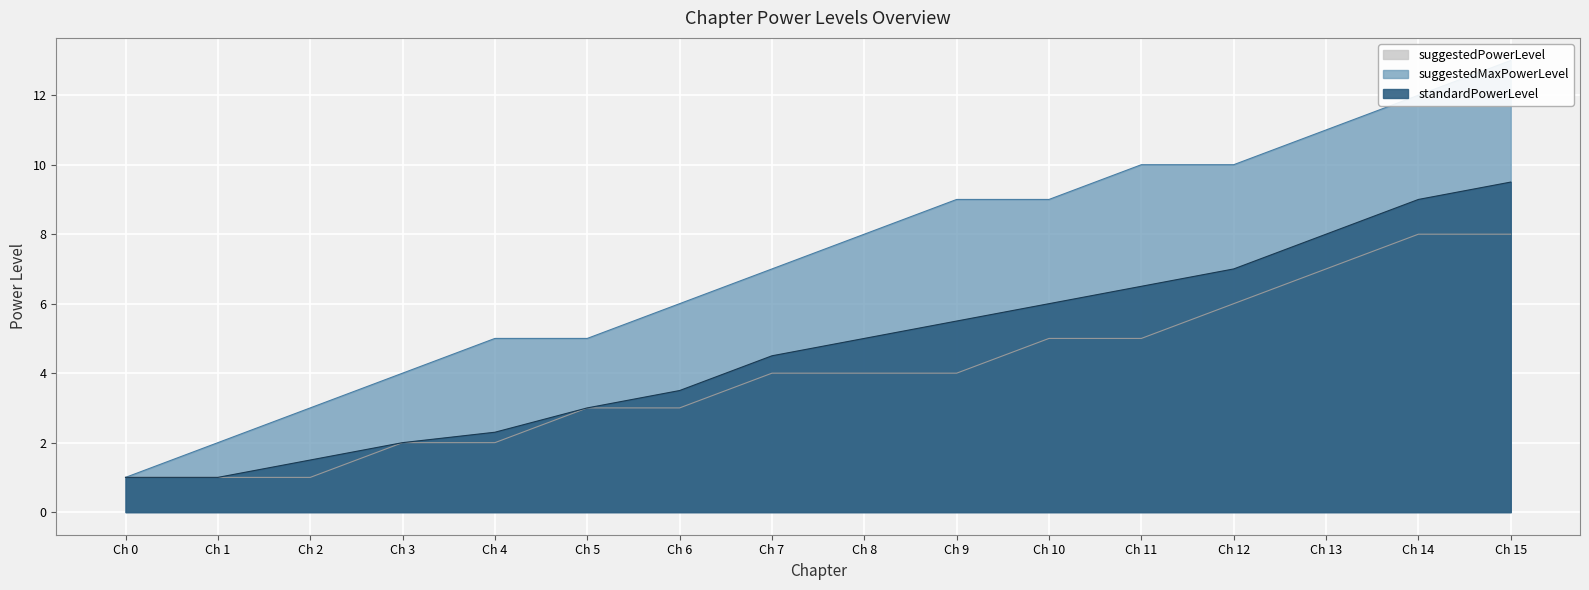

Where is standardPowerLevel nearest to the value 5?

Ch 8